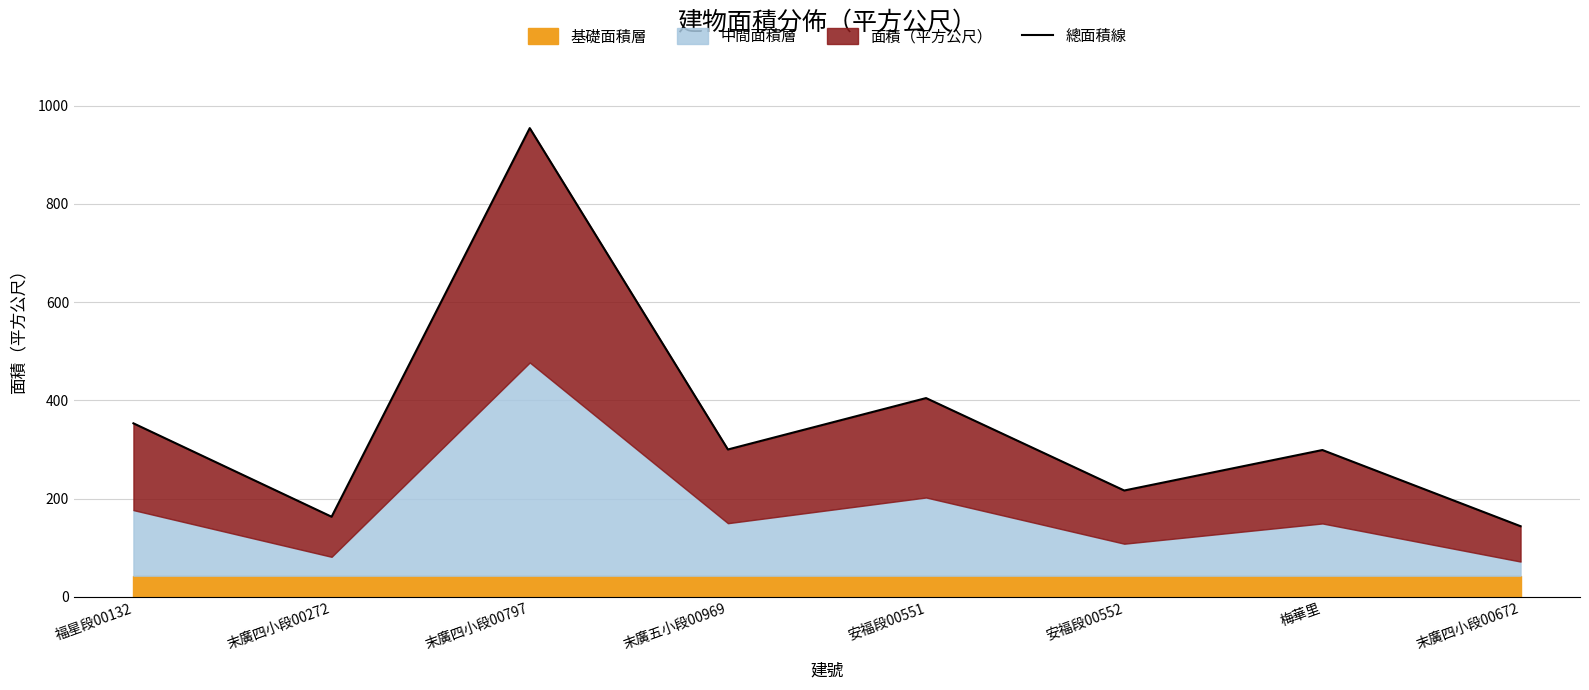

Which label corresponds to the largest value in the chart?

末廣四小段00797